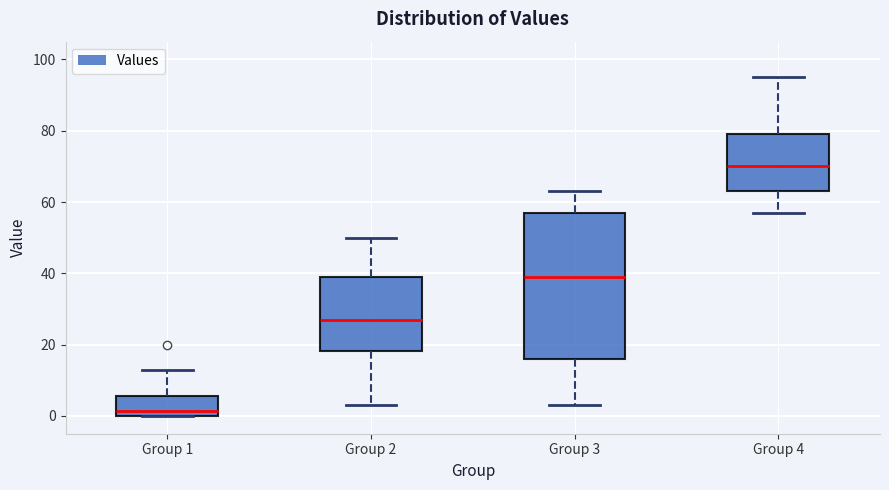

Which box is the tallest, from its lower edge to its upper edge?

Group 3